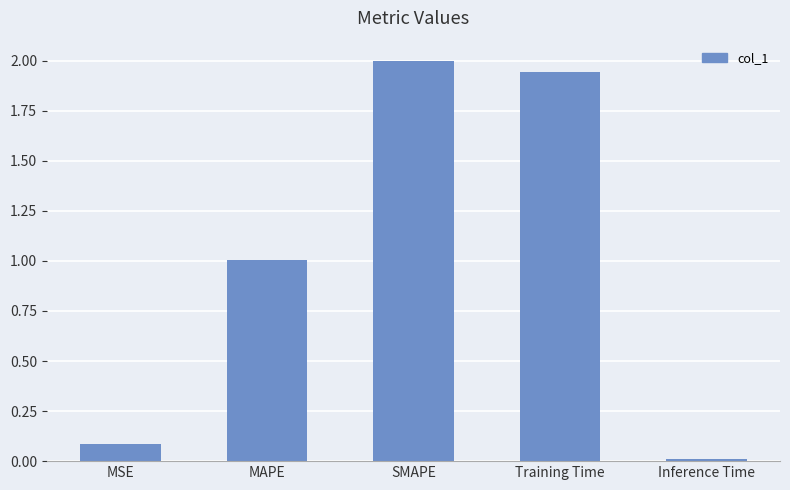

At which label does the data first exceed 1?

MAPE